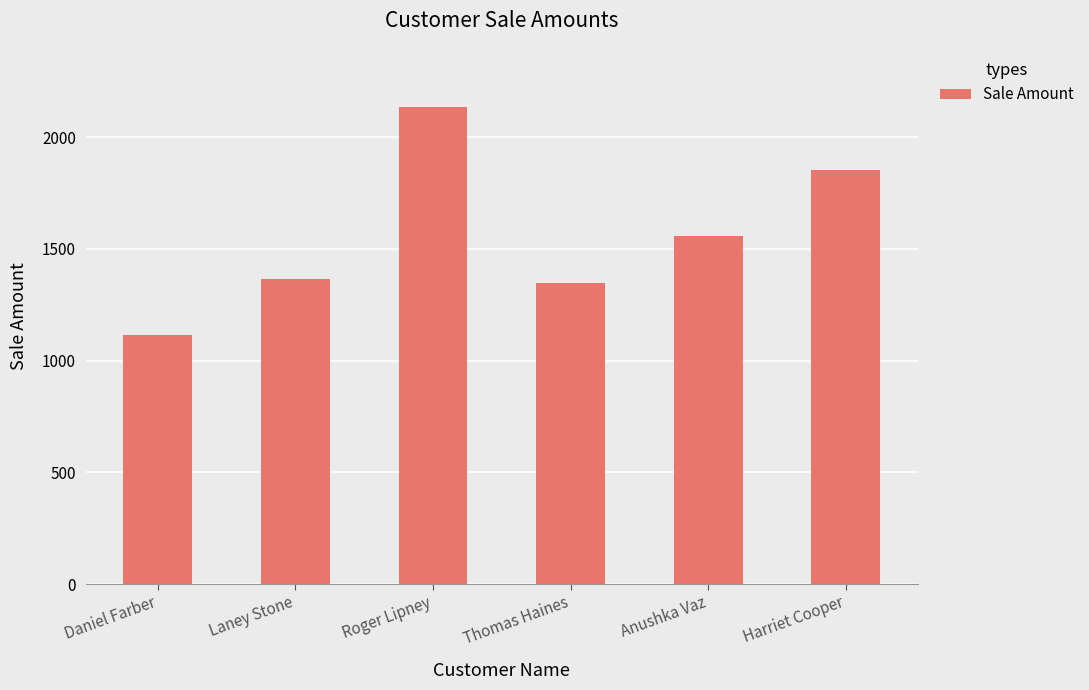

What is the smallest value displayed?

1115